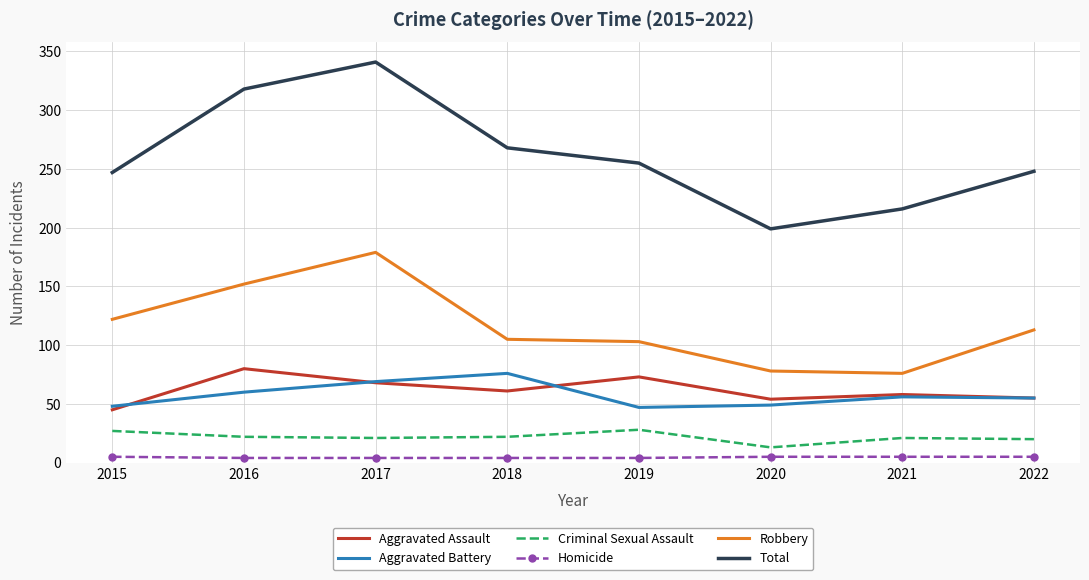

Which category has the highest value across all series?

2017